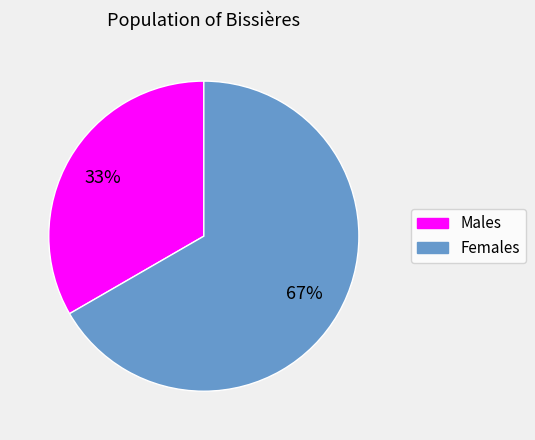

To the nearest percent, what is the average slice percentage?

50%